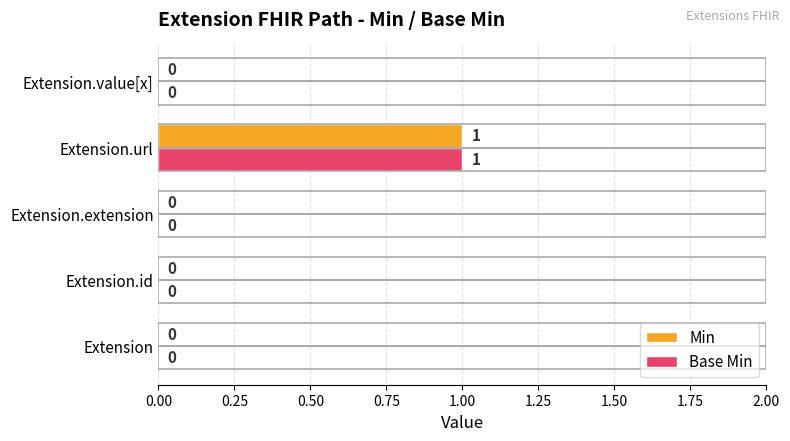

Count the number of data series in this chart.

2